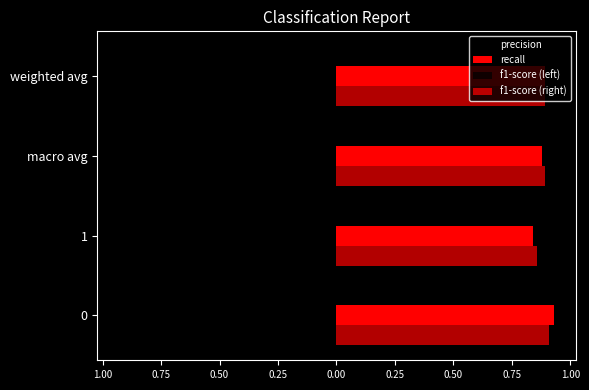

Reading left to right, transcribe all the data shown in this chart.

precision: -0.9	-0.9	-0.9	-0.9
recall: 0.9	0.8	0.9	0.9
f1-score (left): -0.9	-0.9	-0.9	-0.9
f1-score (right): 0.9	0.9	0.9	0.9